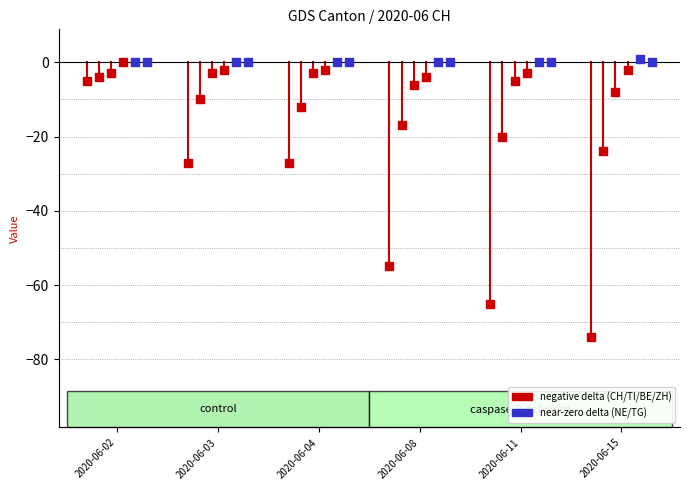

Which series contains the highest Y value?

NE